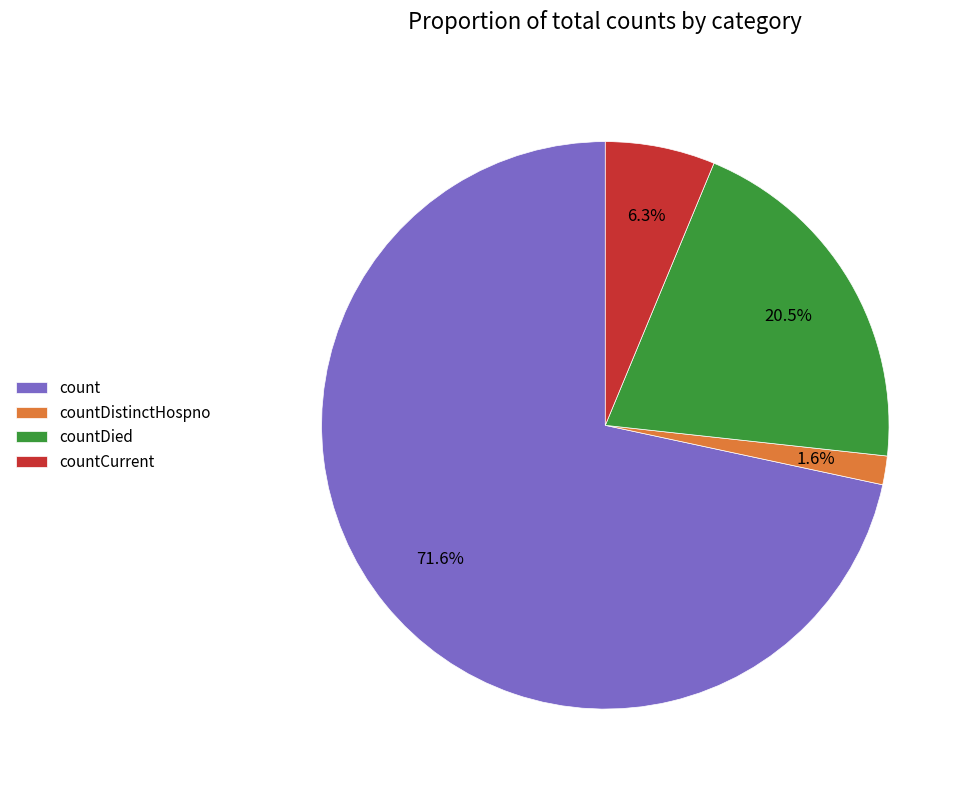

What is the total percentage of count and countCurrent?

77.9%